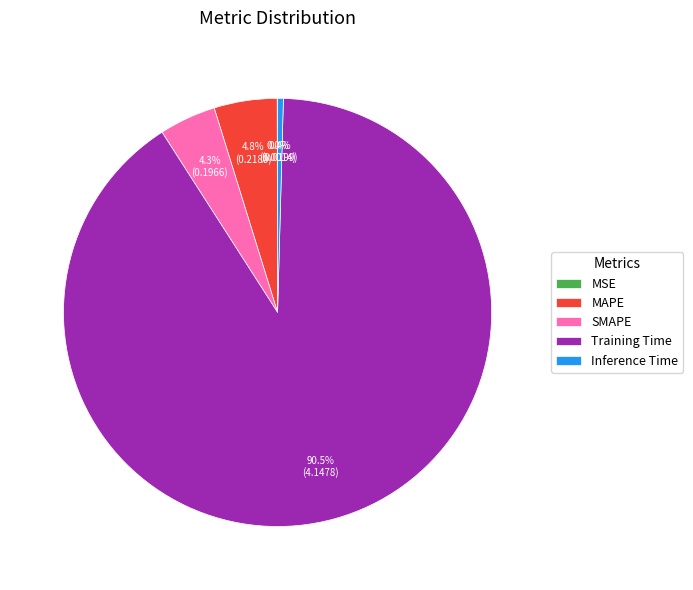

Which slice is the largest?

Training Time